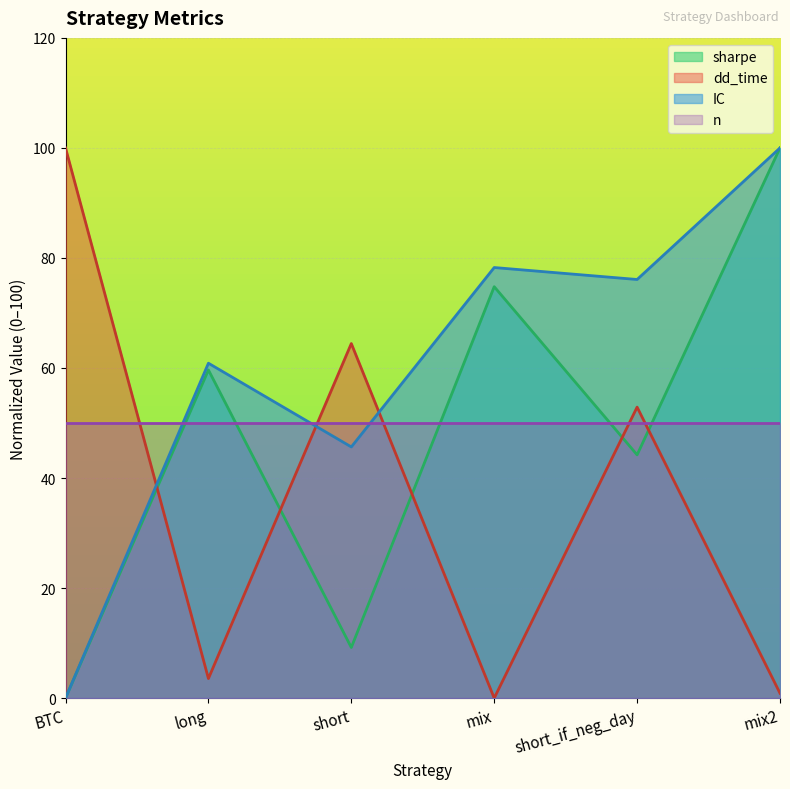

True or false: sharpe has more than 2 interior local peaks.

False